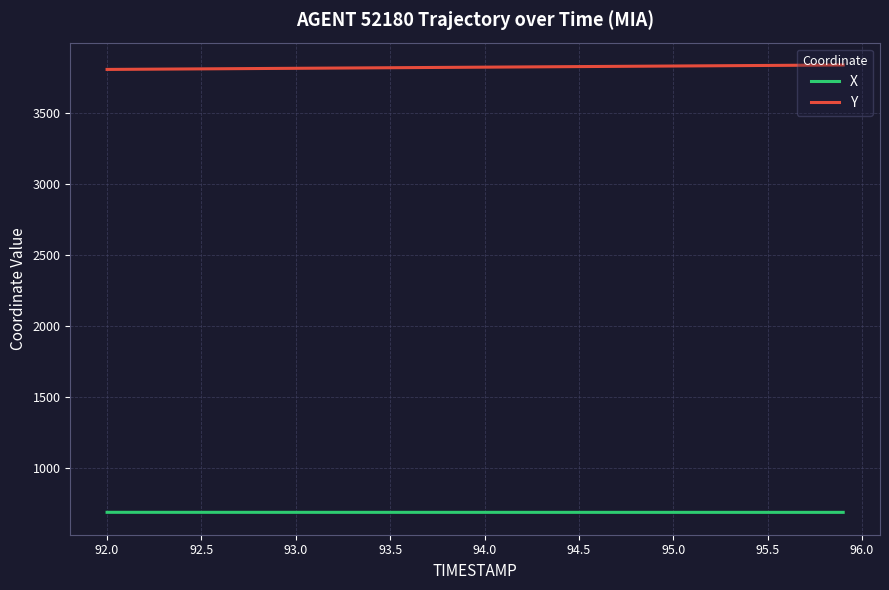

Does the chart display data point markers on the line(s)?

No